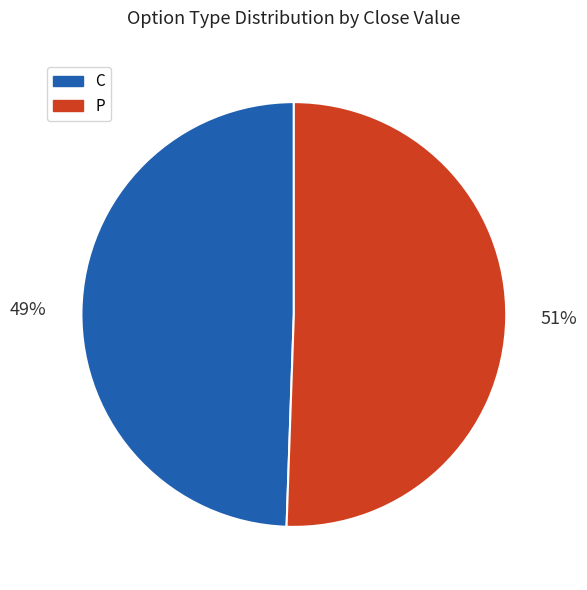

Is it true that C is 49% of the pie?

True